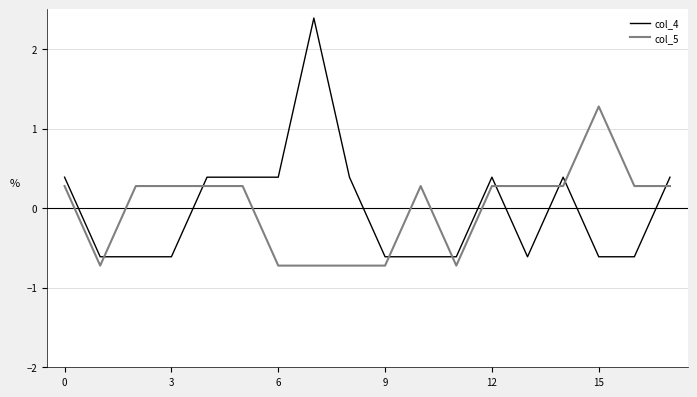

Which series has the largest range (max minus min)?

col_4